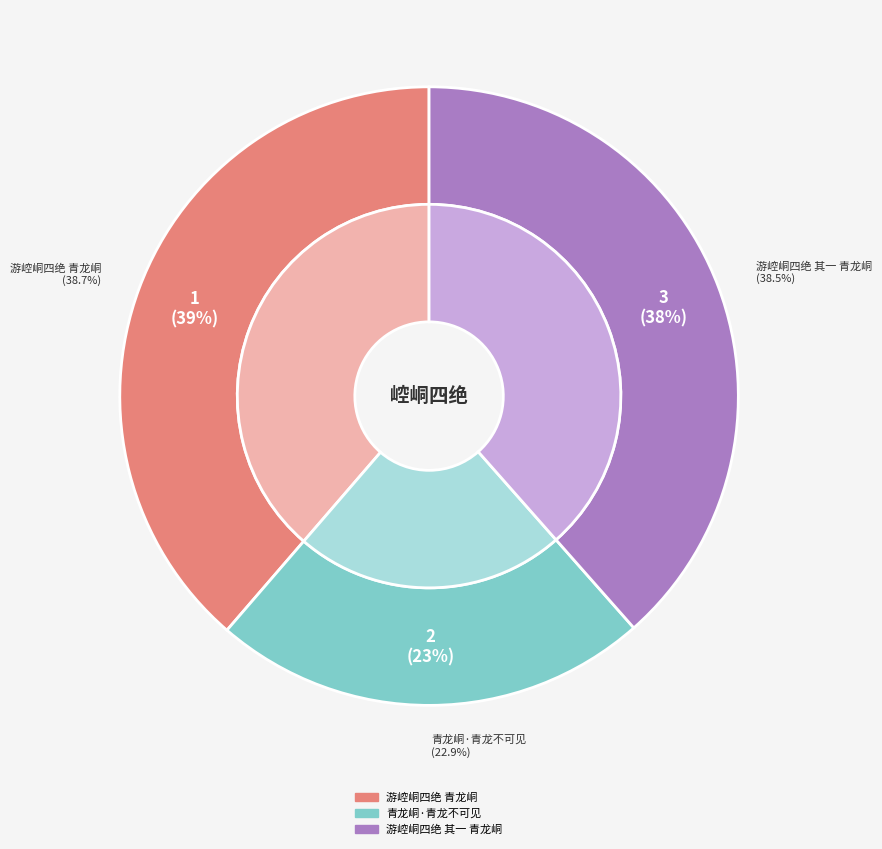

What percentage is the 青龙峒·青龙不可见 slice, to the nearest percent?

23%